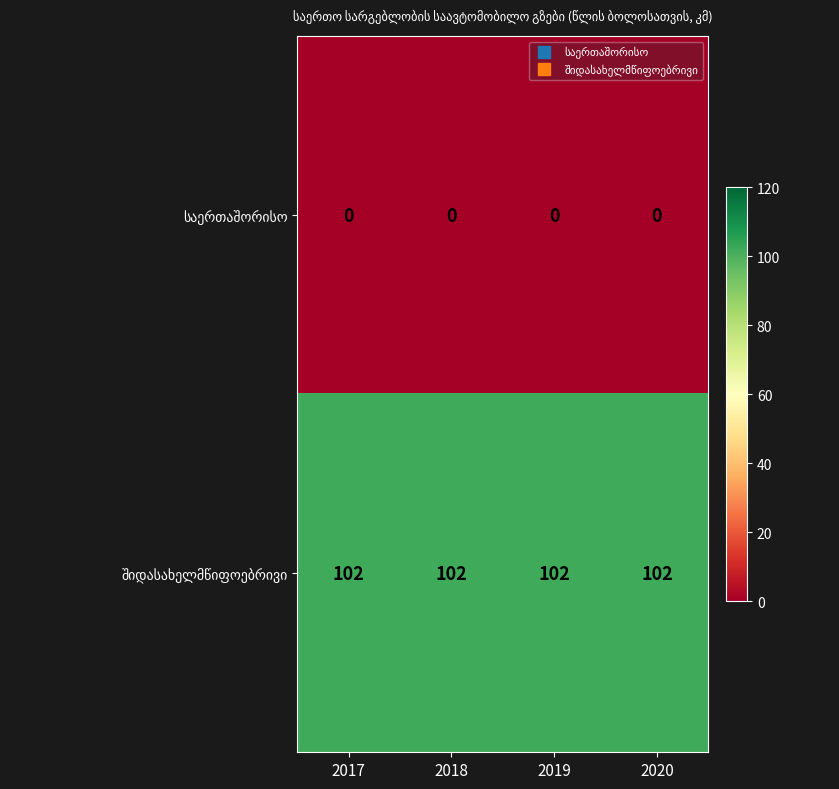

What is the total value across all series at 2019?

102